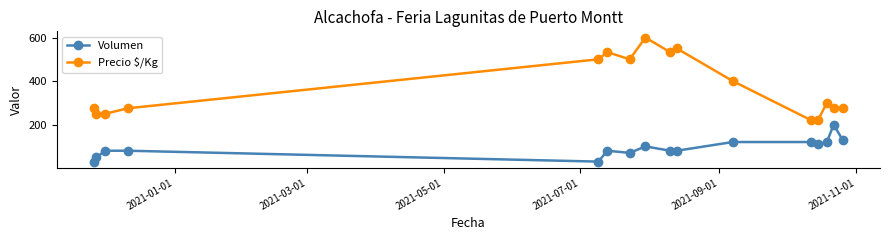

Which series has the largest total across all categories?

Precio $/Kg